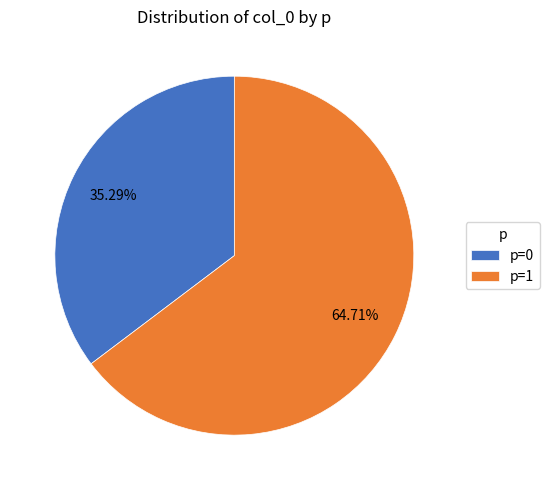

Count the number of slices in the pie.

2